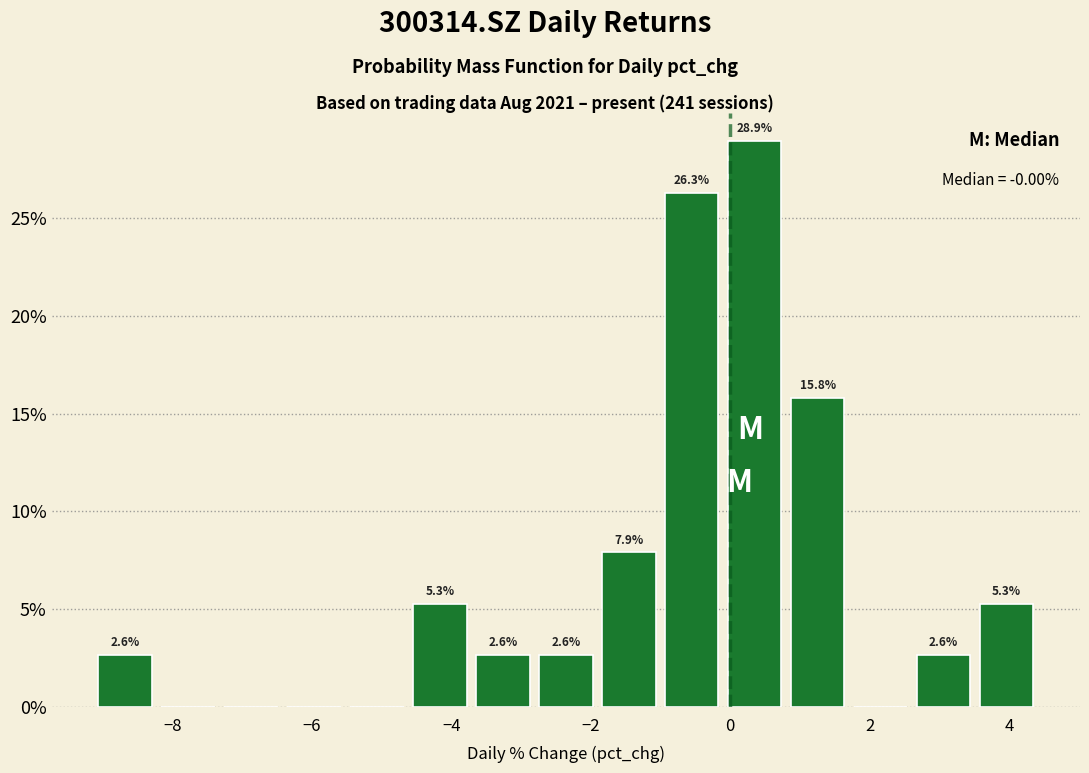

Over which range of the x-axis is the bar tallest?

-0.2 to 0.8